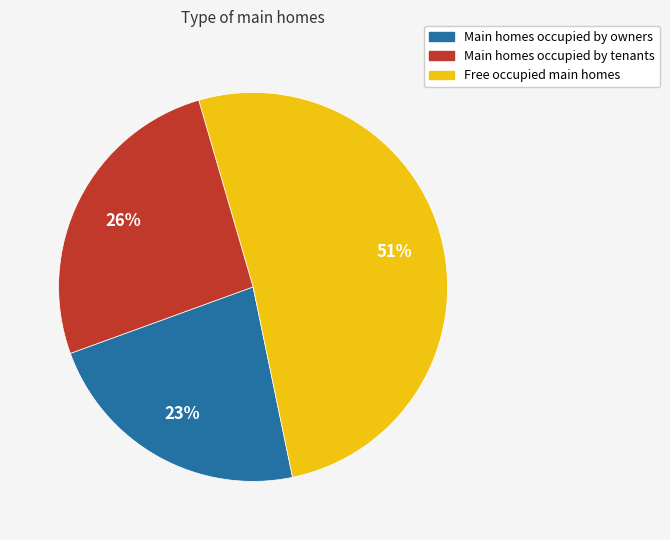

Is there a majority slice in this chart?

Yes